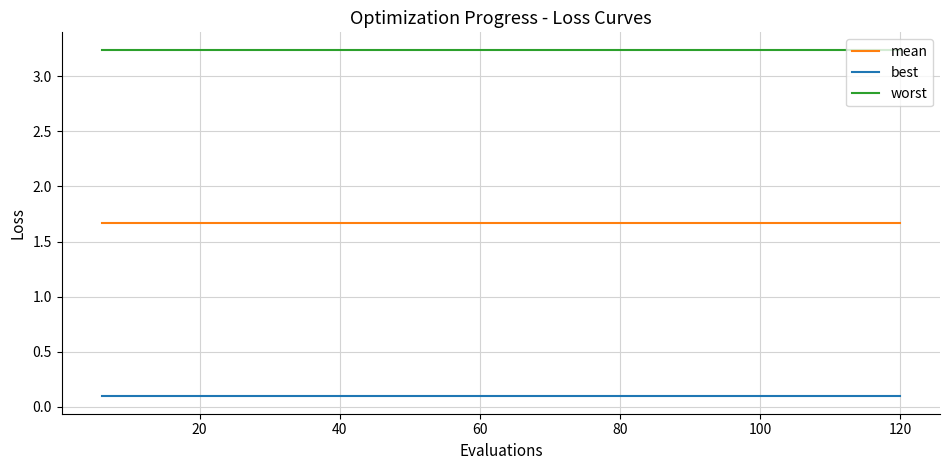

Rank the series by their average value, from highest to lowest.

worst, mean, best